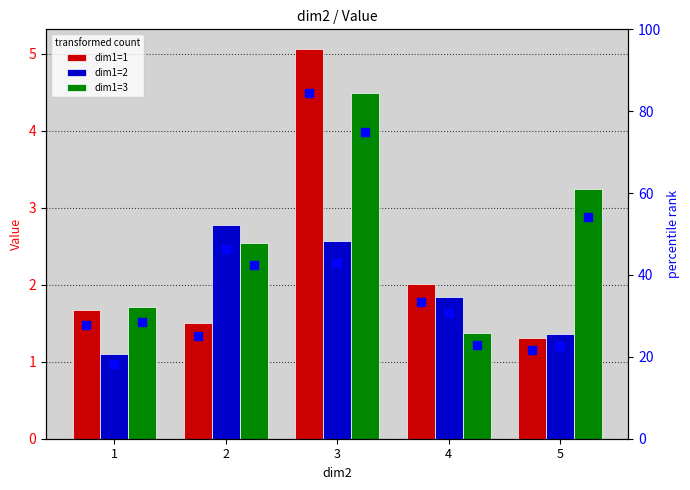

At which category is the sum across all series the highest?

3